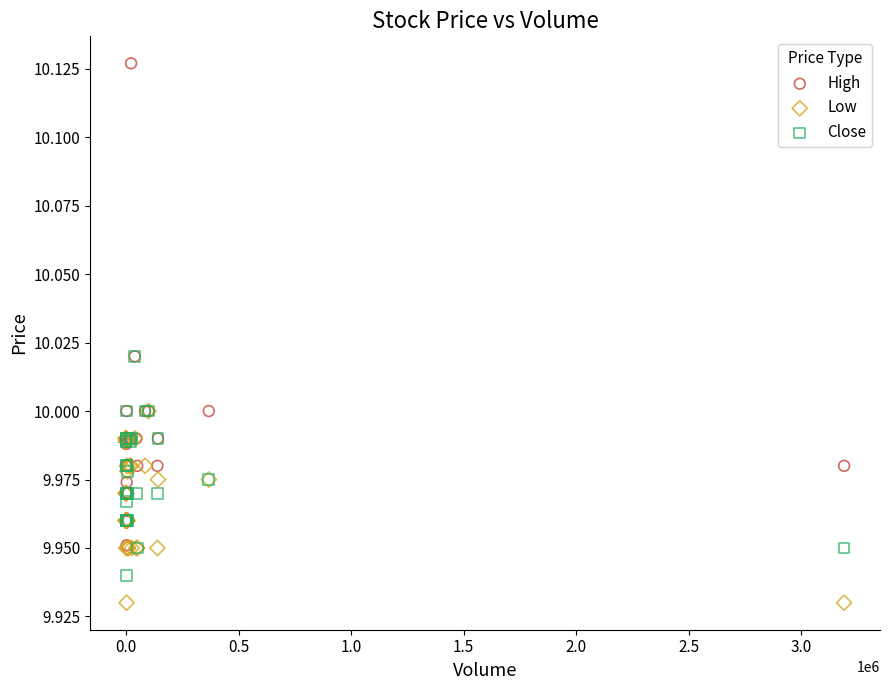

Which series contains the lowest Y value?

Low